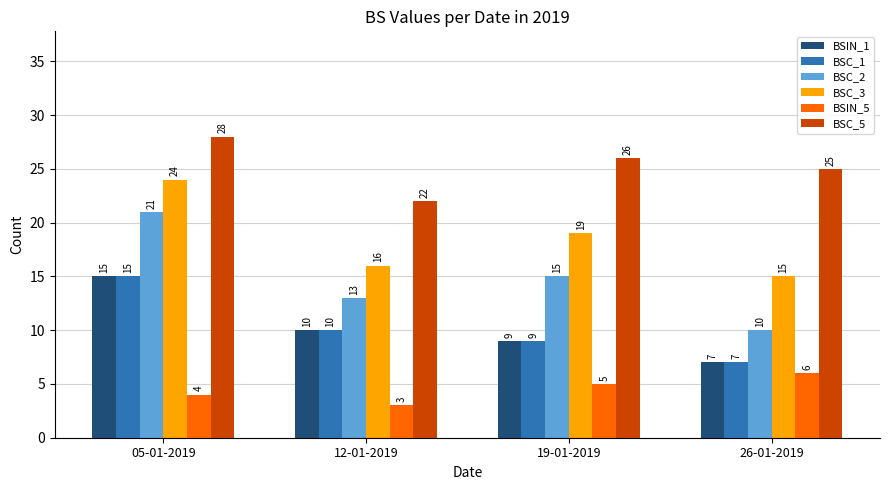

What is the difference between the maximum and minimum values in the BSC_3 series?

9